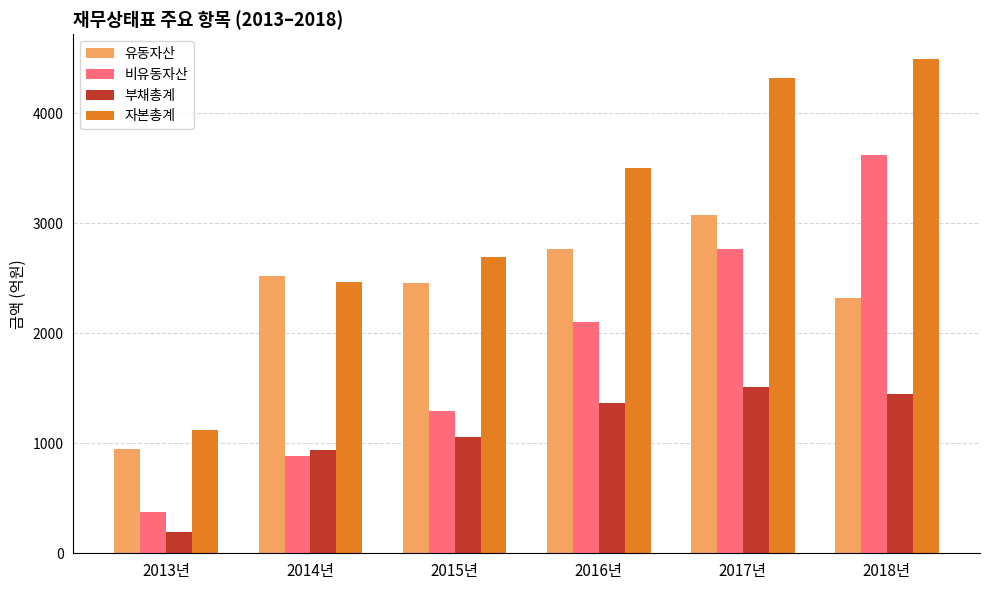

Which category has the lowest value in the 자본총계 series?

2013년